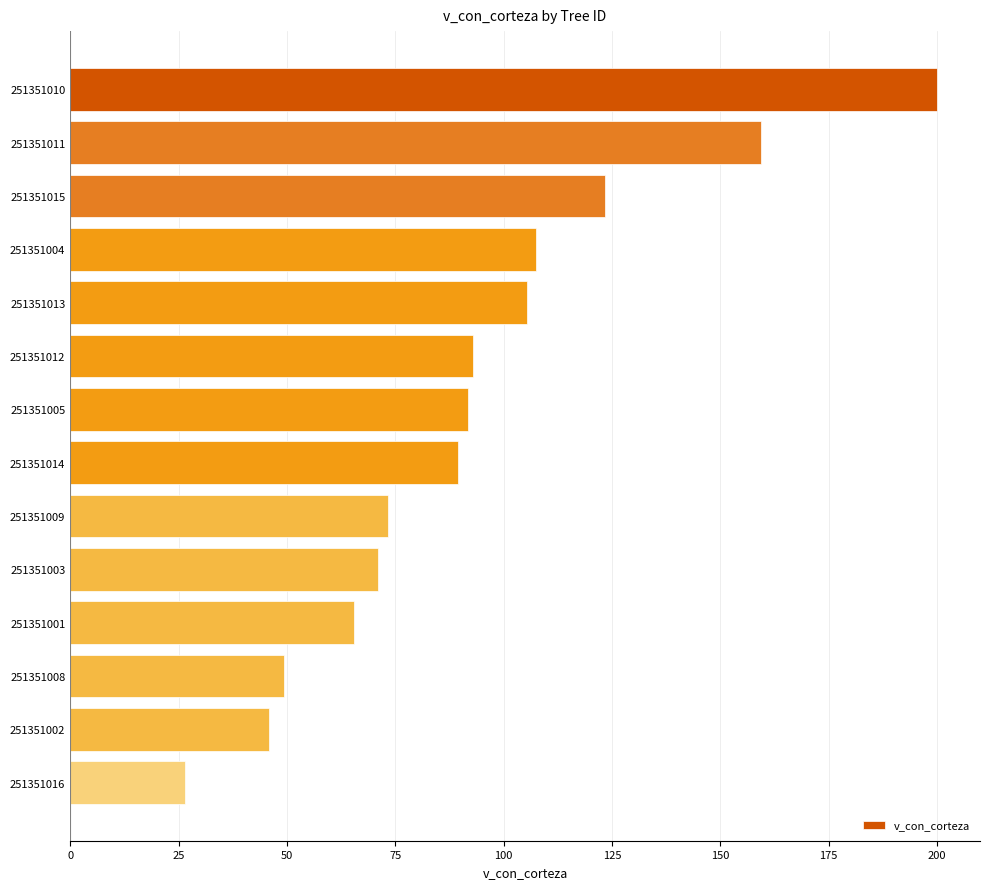

The chart shows a value of 200.0 at 251351010. True or false?

True